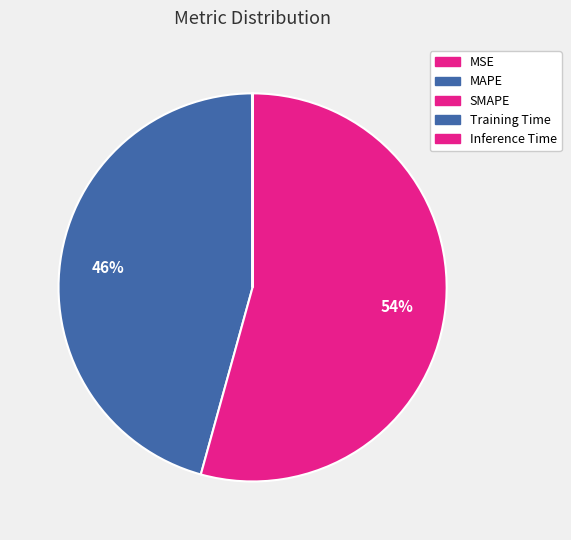

To the nearest percent, what is the difference between the Inference Time and SMAPE slice percentages?

54%